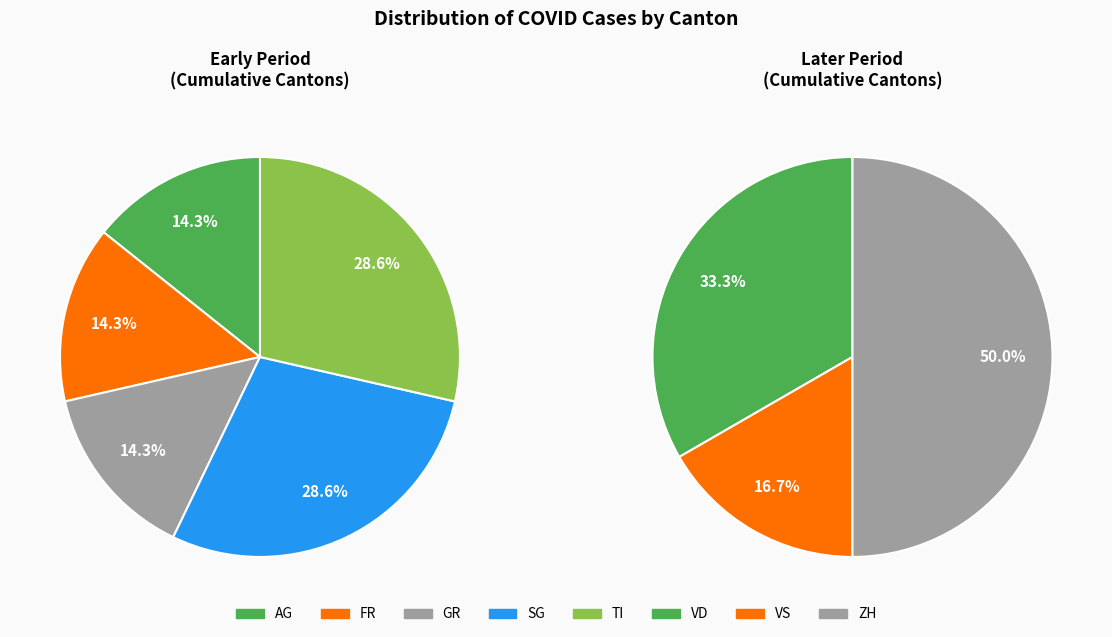

Do GR and FR together represent more than half of the pie?

No